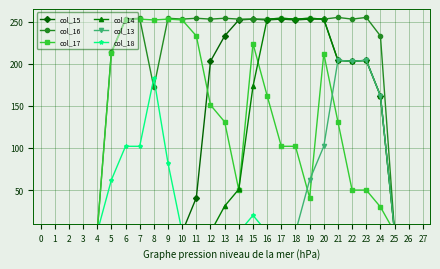

List the series in order of their peak value, highest first.

col_16, col_14, col_15, col_17, col_13, col_18